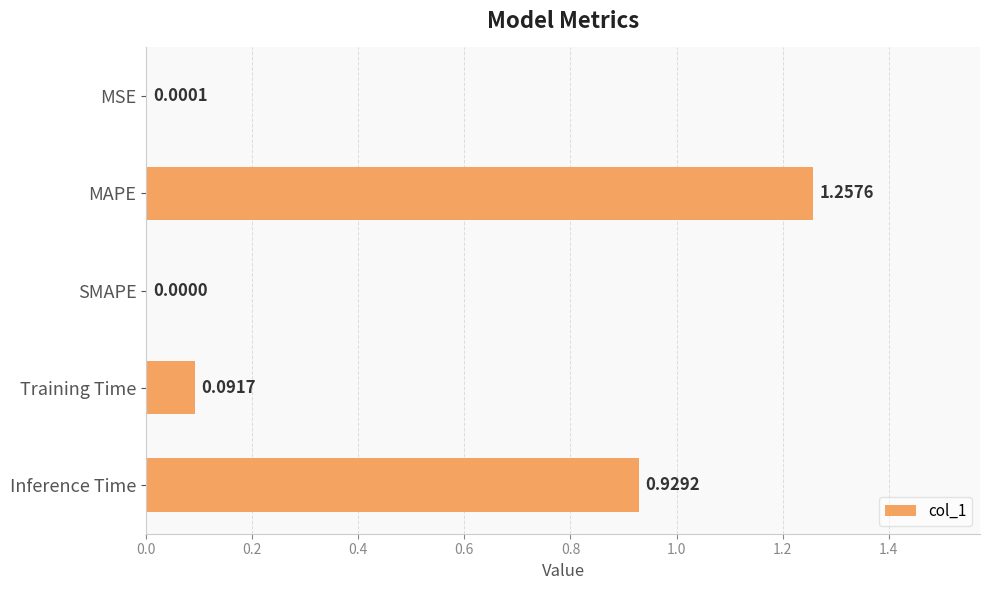

Between MAPE and Training Time, which is larger?

MAPE